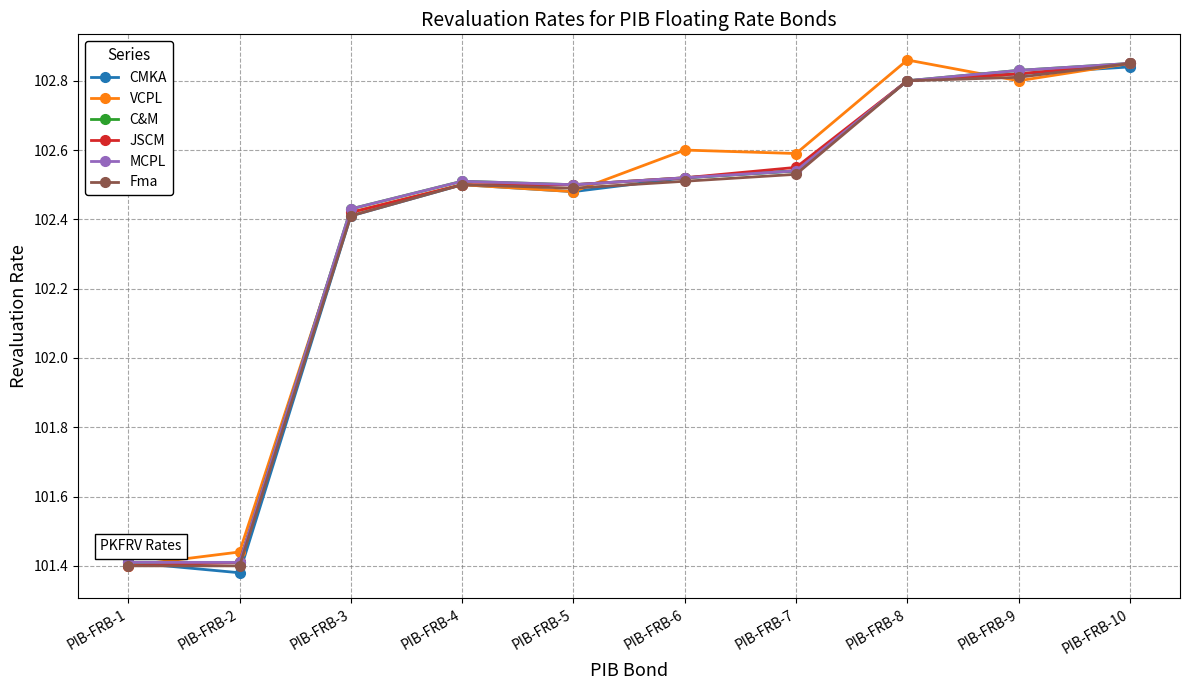

Does the chart have visible grid lines?

Yes